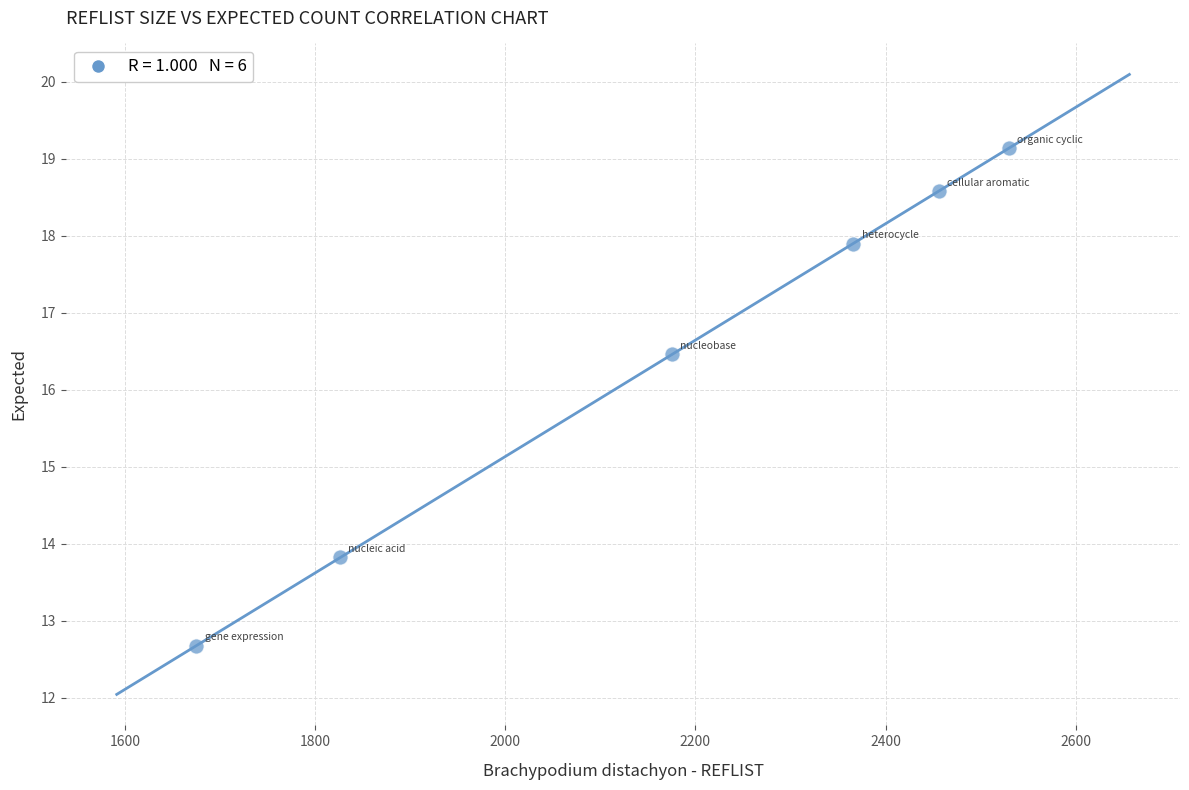

What is the average Y value?

16.4